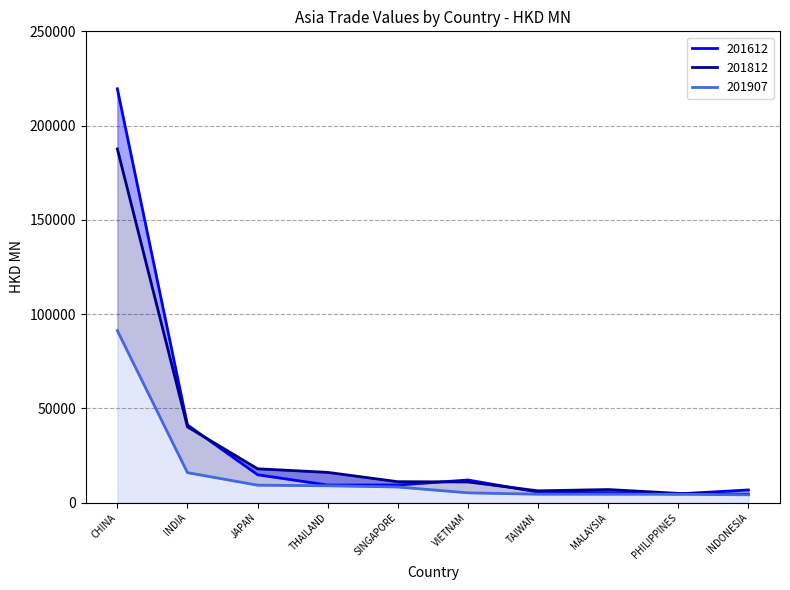

Which series has the widest spread of values?

201612